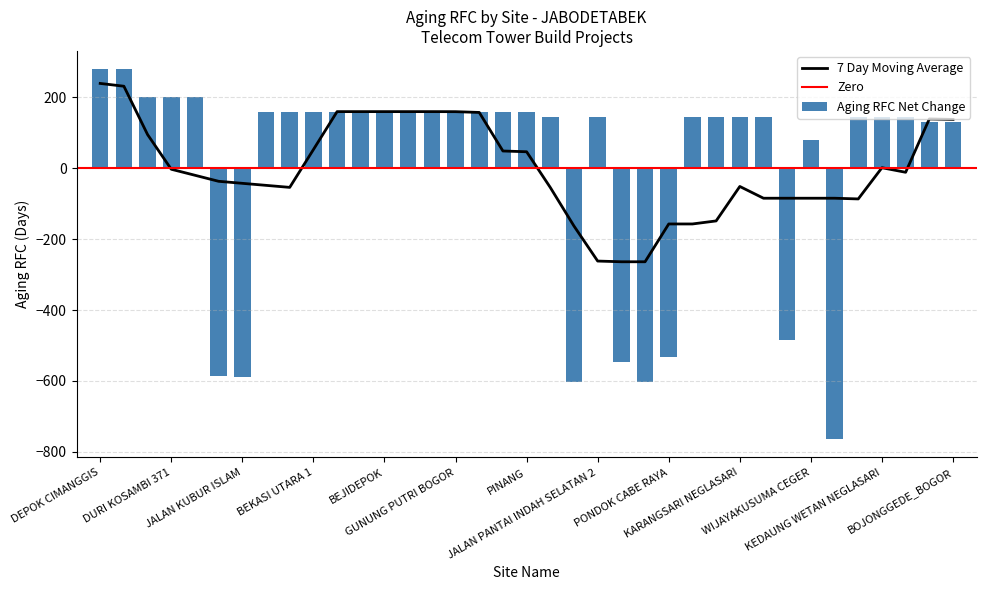

Rank the categories by value from lowest to highest.

PERMANENCOMBATRUSUNMARUNDA, KANDANG RODA SENTUL, JALAN R. A. FADILLAH, JALAN KUBUR ISLAM, SEPATAN TANGERANG, KOMPLEK GREEN GARDEN, PONDOK CABE RAYA, TAMAN KOTA TANGERANG, WIJAYAKUSUMA CEGER, MENTENG BINTARO, BOJONGGEDE_BOGOR, KEMAYORAN, JALAN PANTAI INDAH SELATAN 2, TAMAN GOLF BOULEVARD, JL INDUSTRI JATAKE, KARANGSARI NEGLASARI, JL TELESONIC PASIRJAYA, JALAN MENTAWAI TOL, KEDAUNG WETAN NEGLASARI, PADEMANGAN TANJUNG PRIOK, PINANG, SUKARAJA BOGOR, CIPUTAT TIMUR, BEKASI UTARA 1, CIBINONG BOGOR, PAMULANG TANGERANG SELATAN, BEJIDEPOK, KARANG TENGAH KOTA TANGERANG, BEKASI UTARA 2, GUNUNG PUTRI BOGOR, CIPUTAT 2, CIPUTAT 3, KEBON JERUK 362, DURI KOSAMBI 371, HALIM PERDANA KUSUMAH 497, DEPOK CIMANGGIS, KELAPA DUA TANGERANG